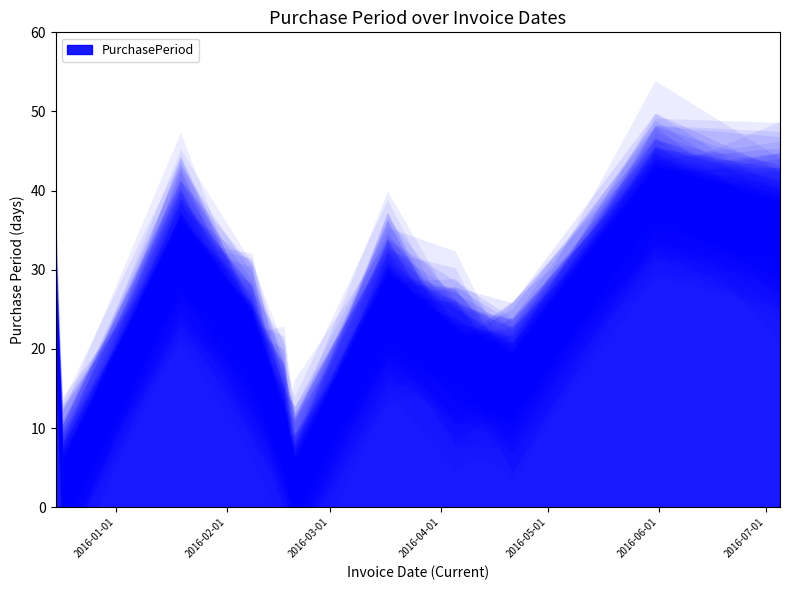

What is the ratio of the value at 2016-04-05 to the value at 2015-12-17?

9.5